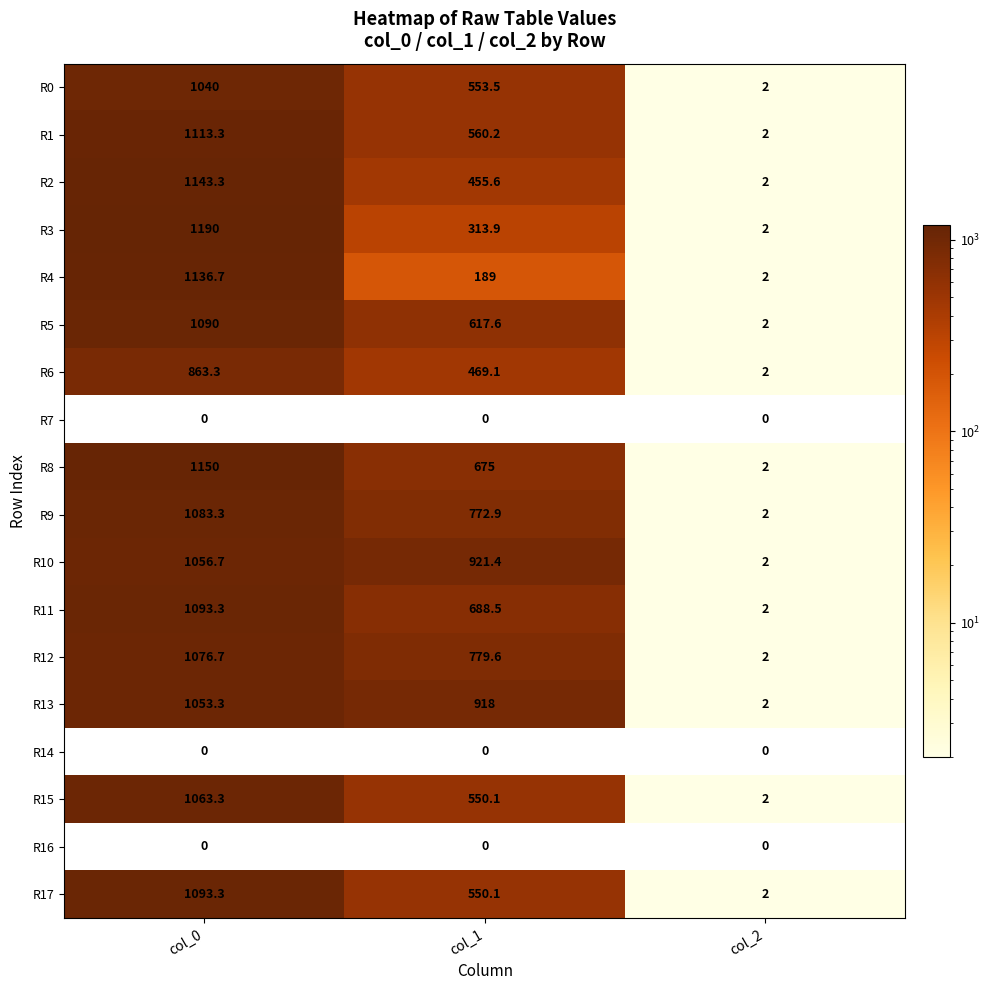

The value of R4 at col_2 is 1.3. True or false?

False